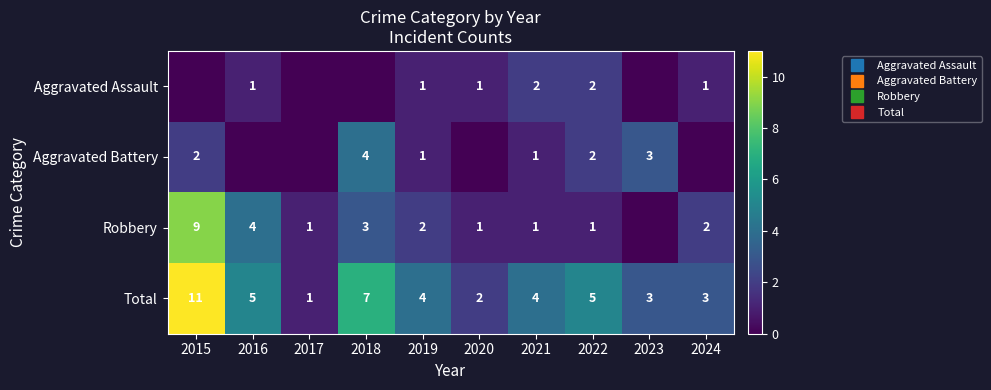

Between 2020 and 2022, which series saw the biggest shift?

Total